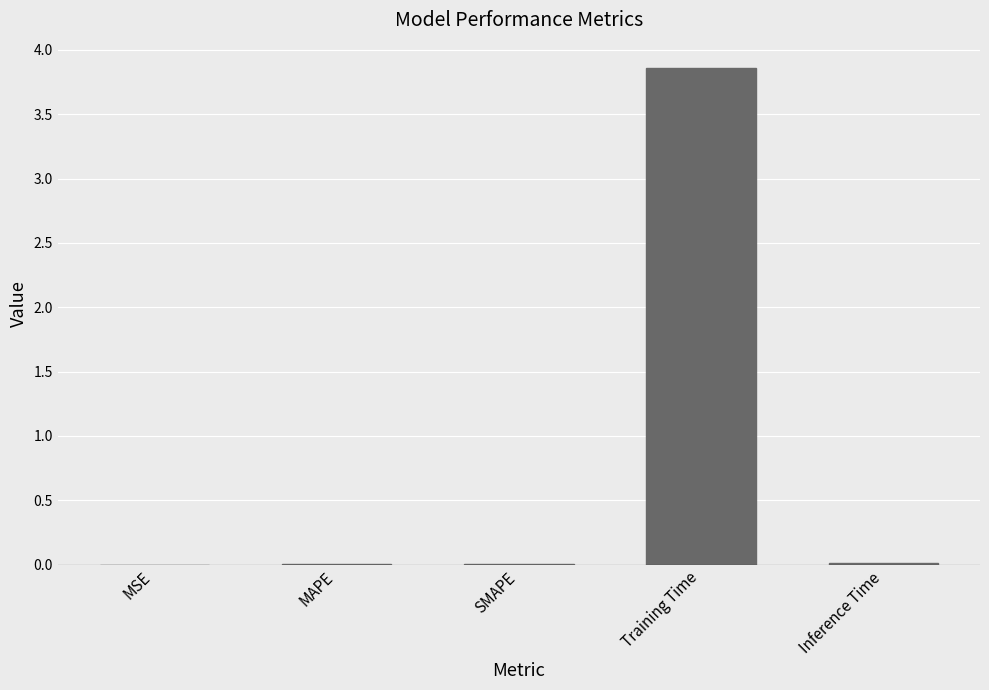

What is the average value?

0.8